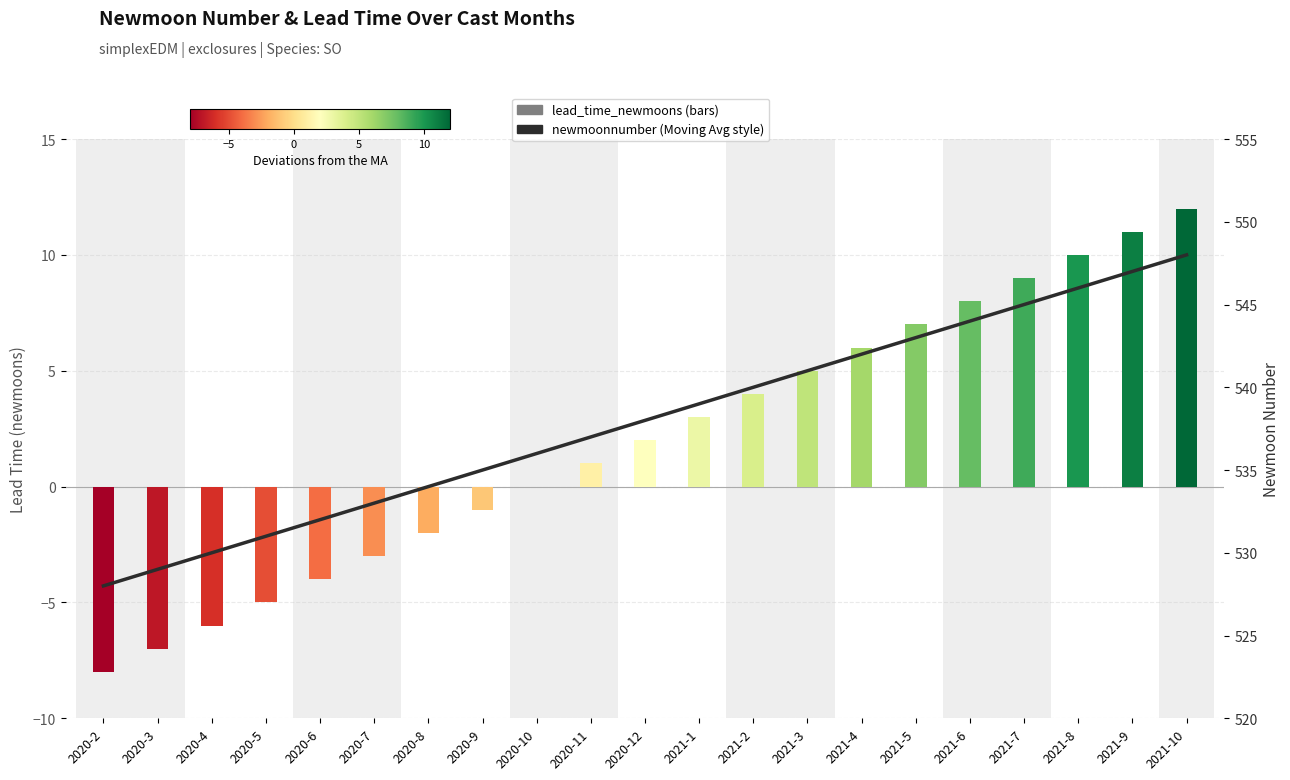

Reading right to left, list all the values displayed in this chart.

2021-10=548	2021-9=547	2021-8=546	2021-7=545	2021-6=544	2021-5=543	2021-4=542	2021-3=541	2021-2=540	2021-1=539	2020-12=538	2020-11=537	2020-10=536	2020-9=535	2020-8=534	2020-7=533	2020-6=532	2020-5=531	2020-4=530	2020-3=529	2020-2=528